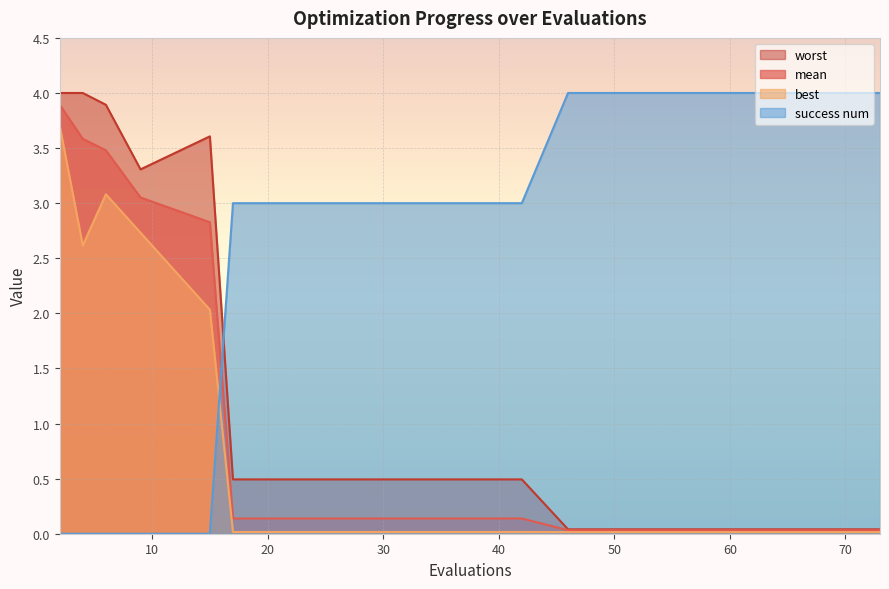

The value of worst at 25 is 0.2. True or false?

False